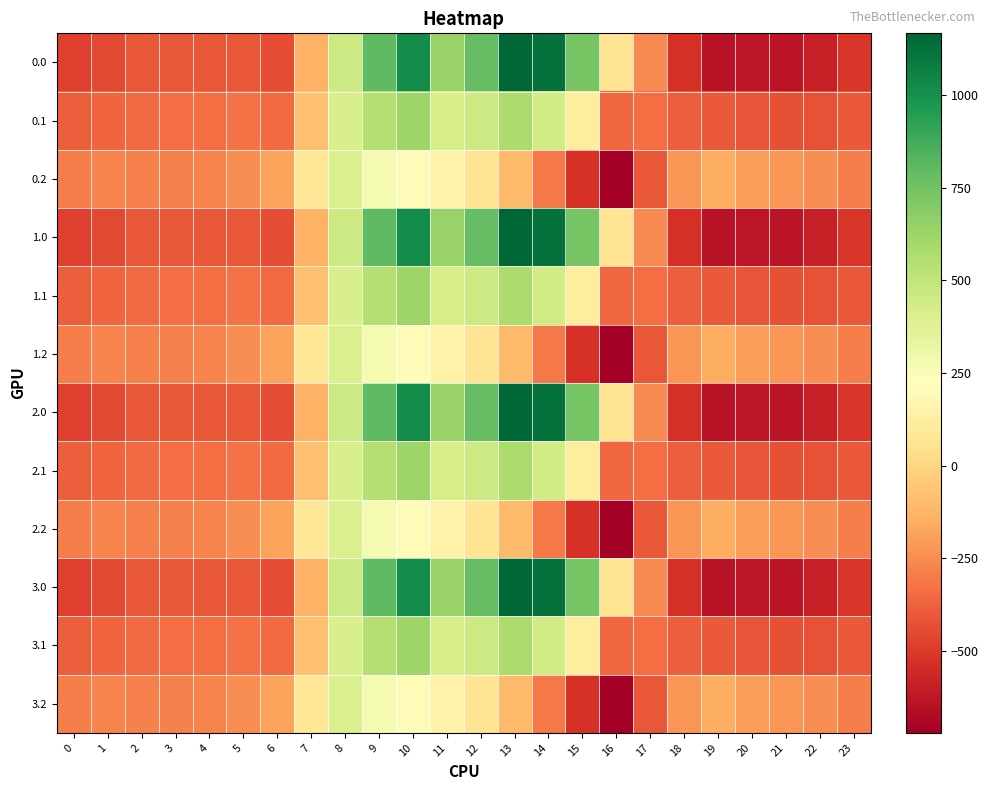

Count the number of categories in the chart.

24